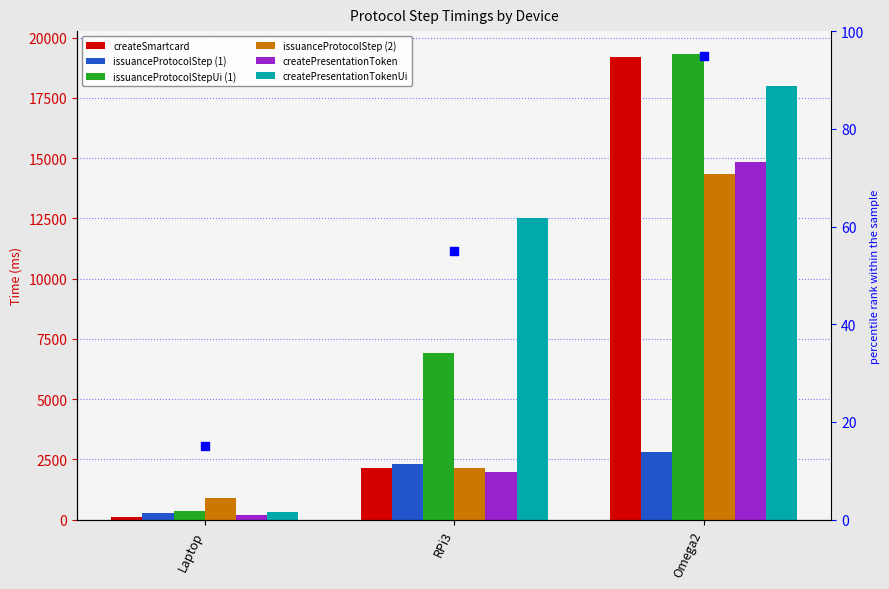

Which series has the largest total across all categories?

createPresentationTokenUi